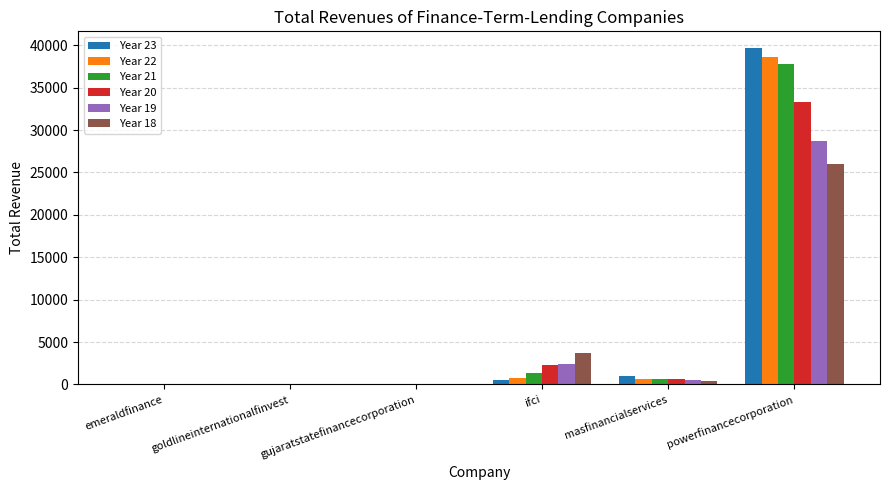

At which category is the sum across all series the highest?

powerfinancecorporation